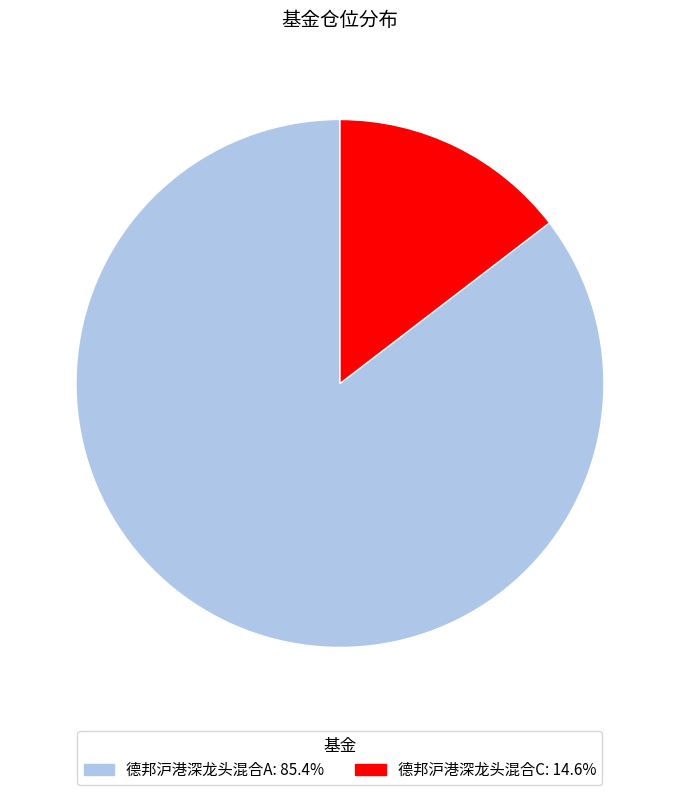

How many segments does this pie chart have?

2